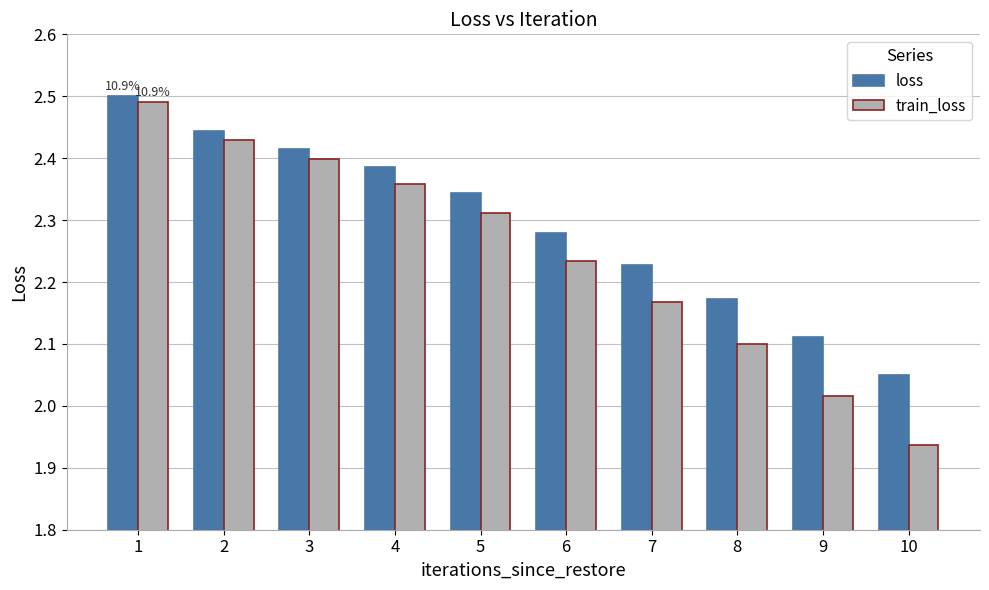

At how many categories does at least one series exceed 2?

10